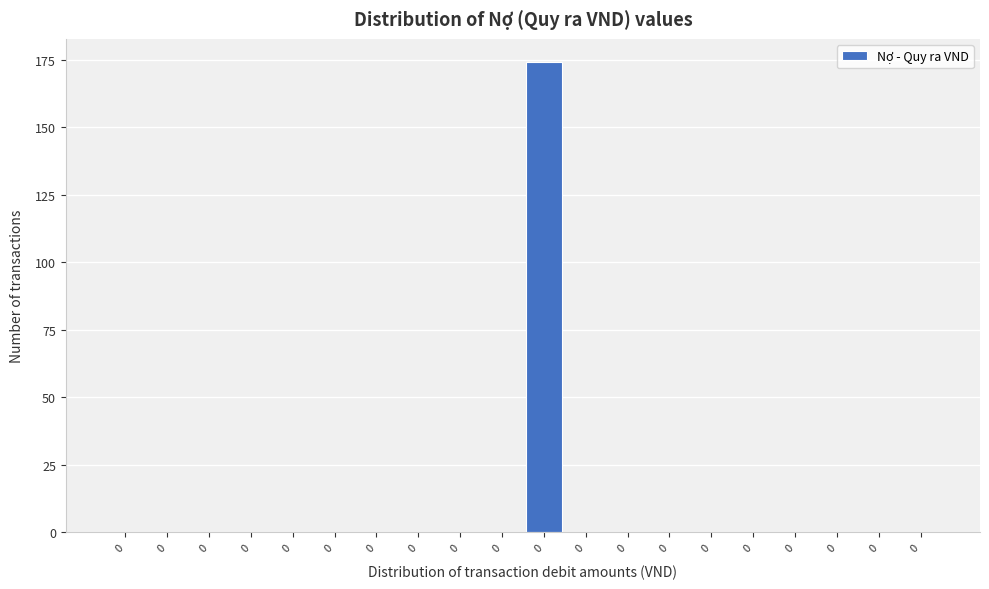

How many series are shown in this chart?

1